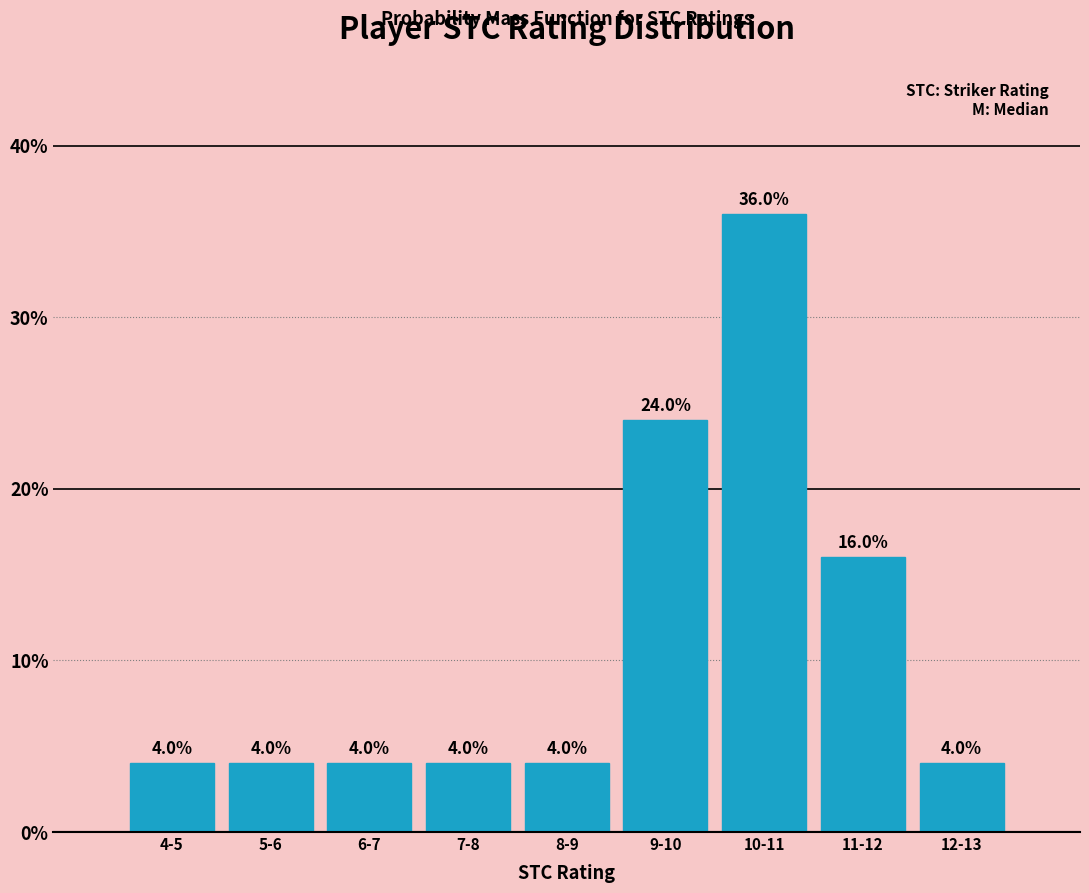

Reading left to right, transcribe all the data shown in this chart.

4-5=4	5-6=4	6-7=4	7-8=4	8-9=4	9-10=24	10-11=36	11-12=16	12-13=4